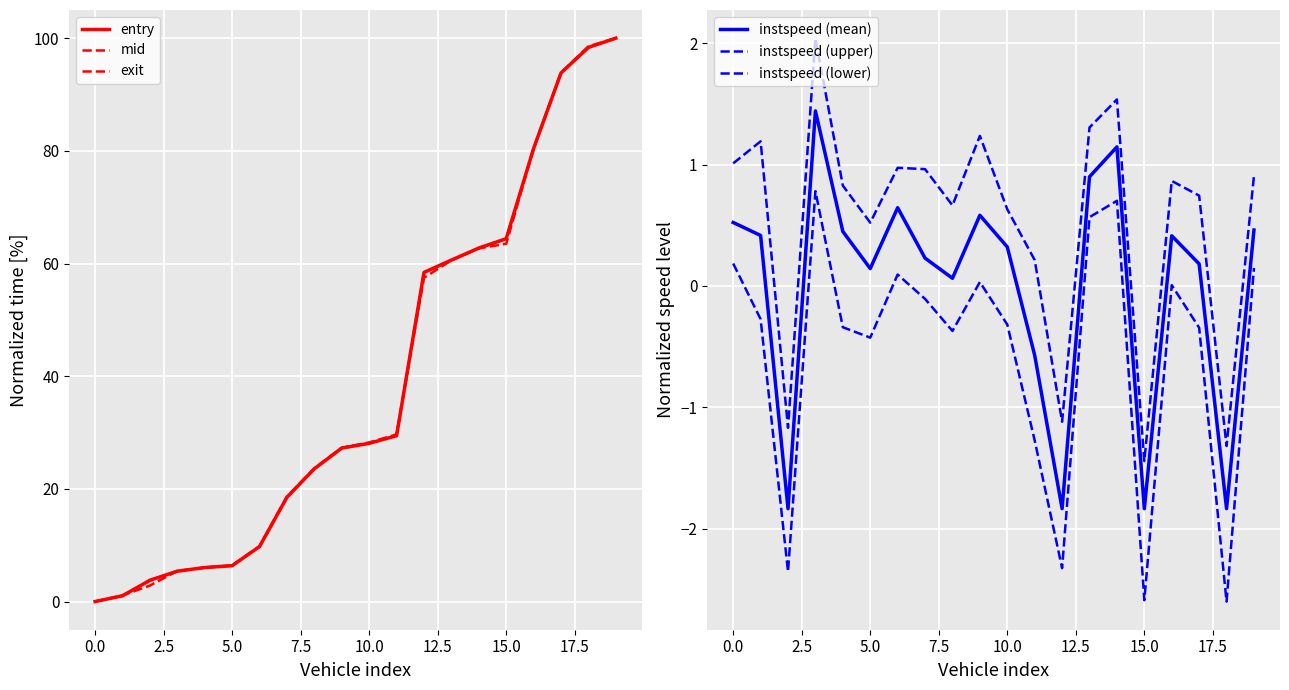

What is the value of the exit point at the 7th from the left?

9.8